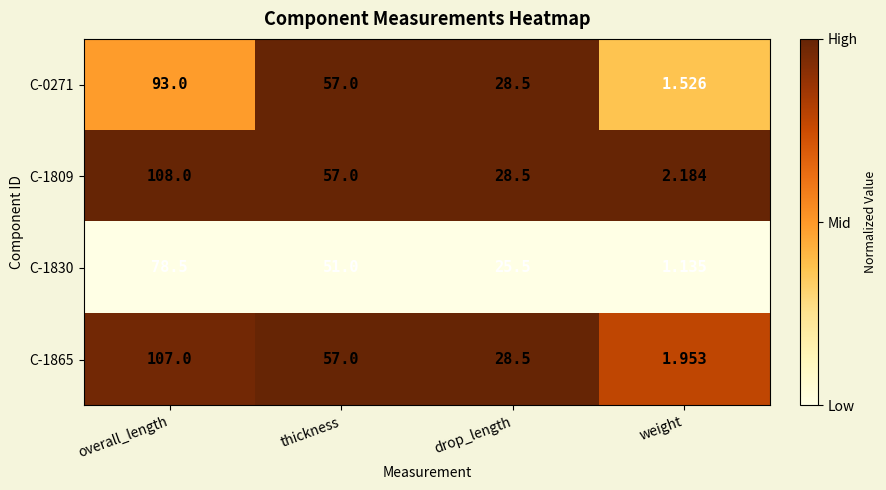

At which category does the chart reach its minimum across all series?

weight